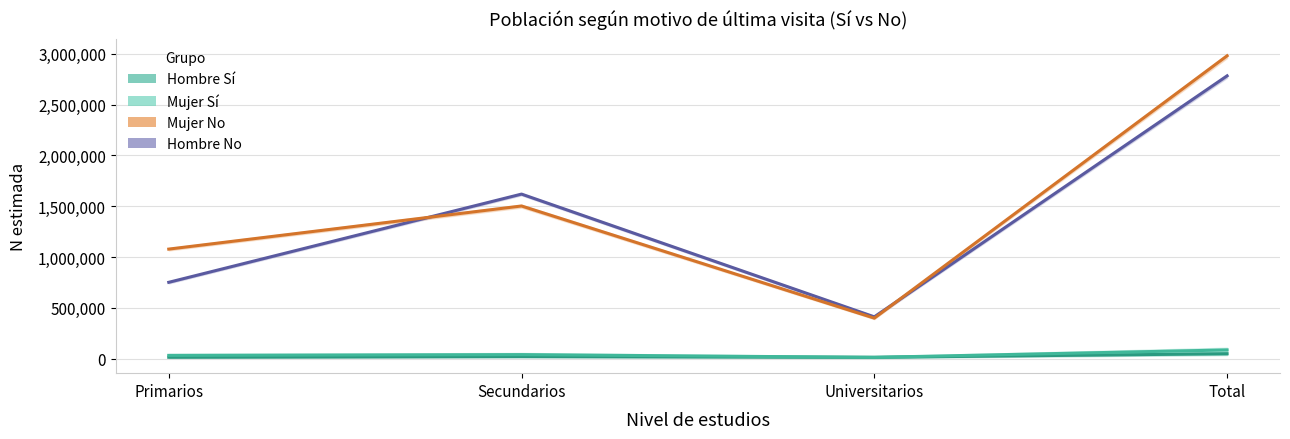

Rank the series at Secundarios from lowest to highest value.

Hombre Sí (N estimada), Mujer Sí (N estimada), Mujer No (N estimada), Hombre No (N estimada)